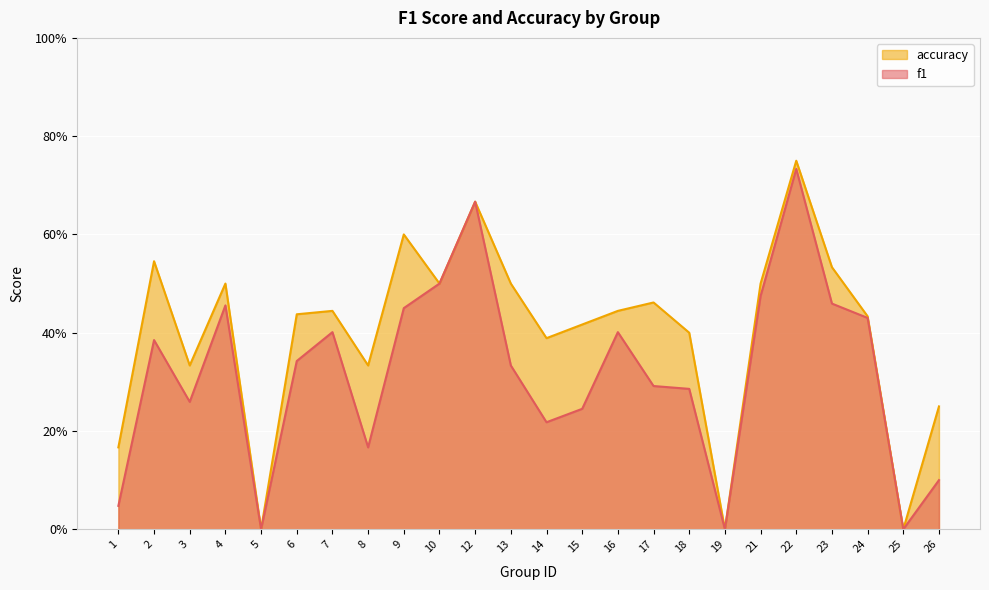

Where is accuracy nearest to the value 0?

5